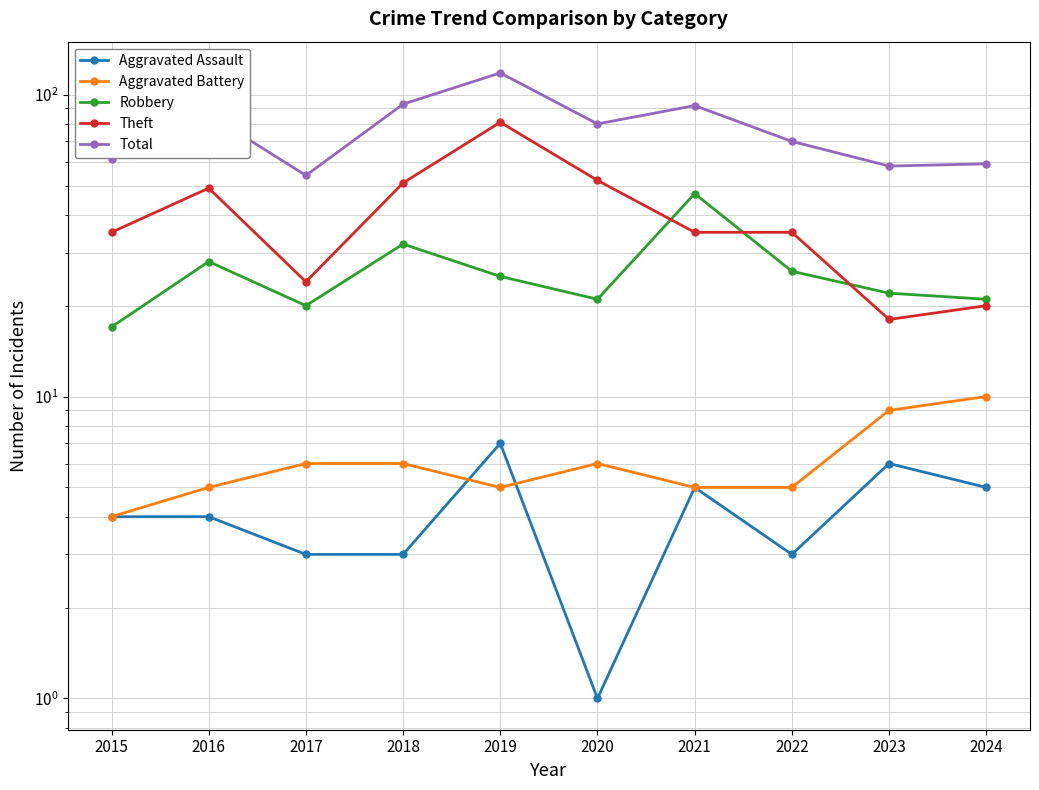

Which label corresponds to the largest value in the chart?

2019